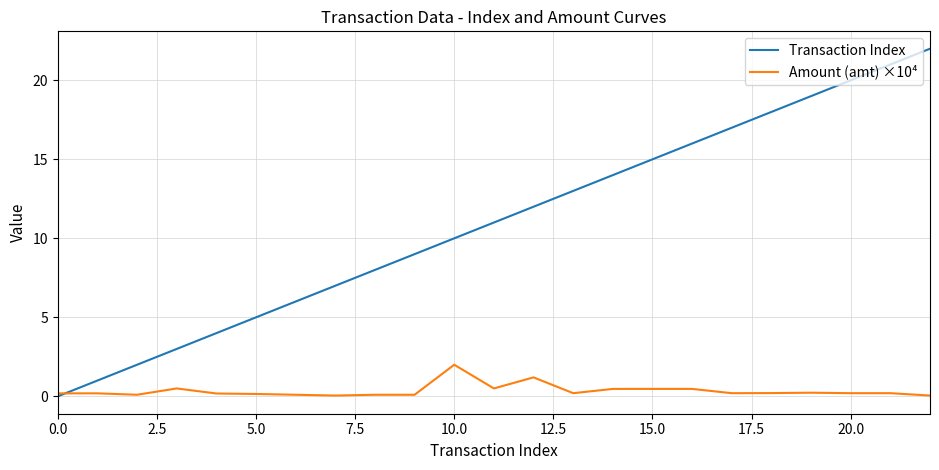

What are all the series names shown in the legend?

Transaction Index, Amount (amt) ×10⁴